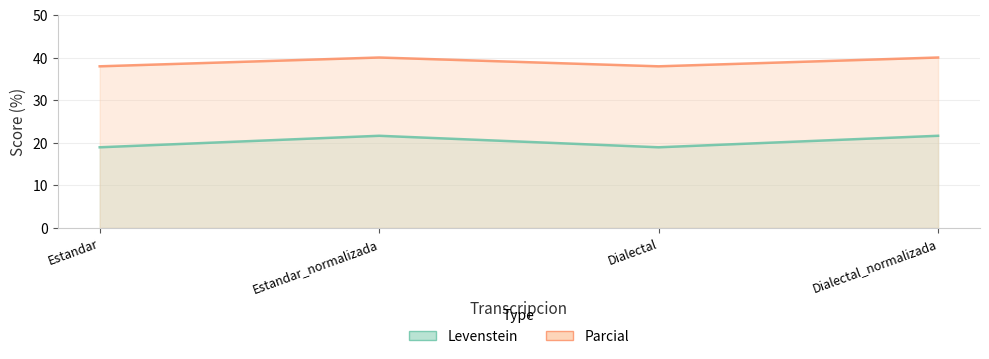

The Levenstein series shows 18.9 at Estandar. True or false?

True